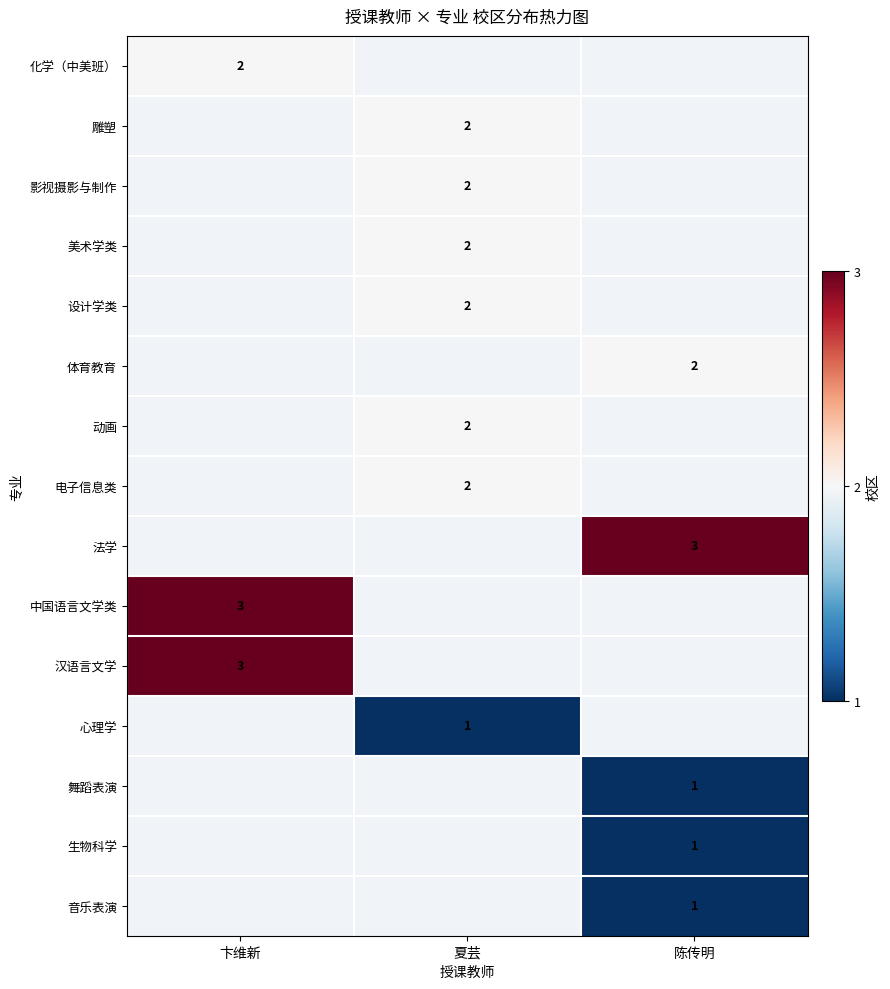

The 舞蹈表演 series shows 1 at 陈传明. True or false?

True